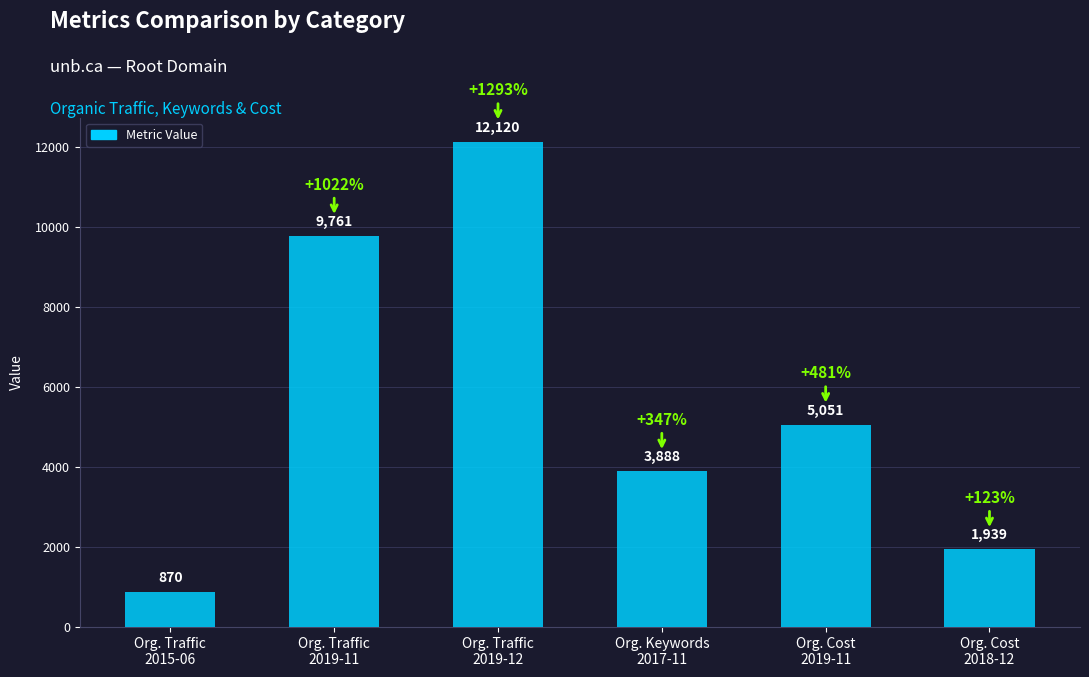

What is the value of the 4th bar from the left?

3888